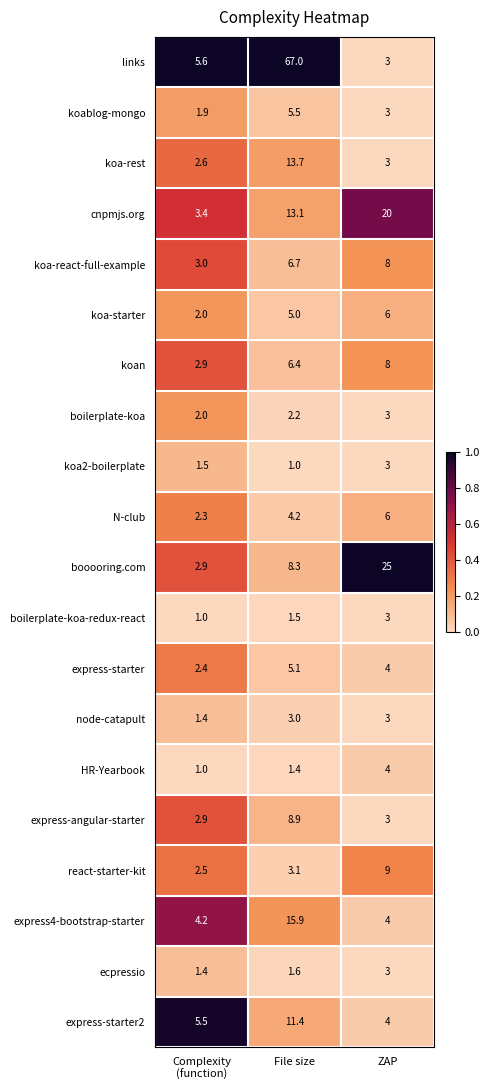

What is the sum of the express-angular-starter values at File size and ZAP?

11.9